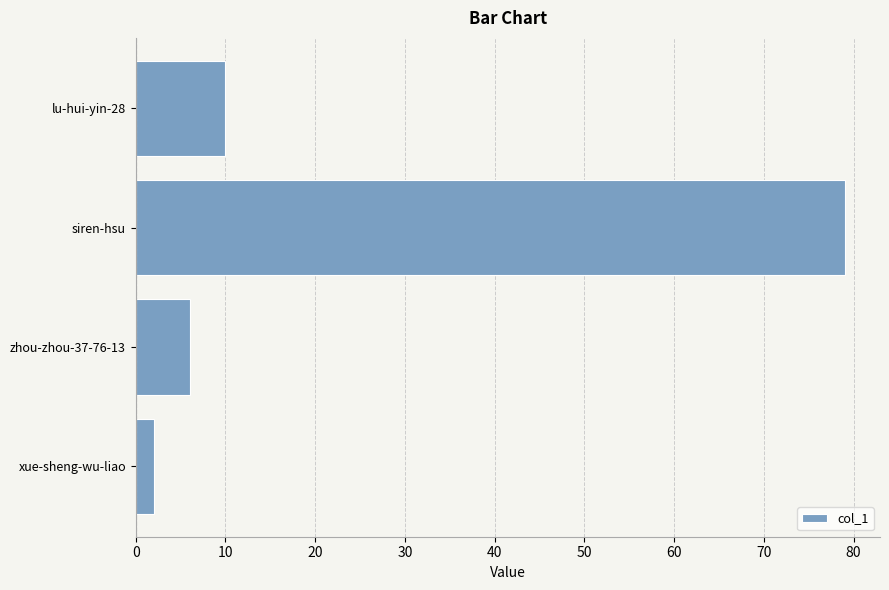

Does the chart contain stacked bars?

No